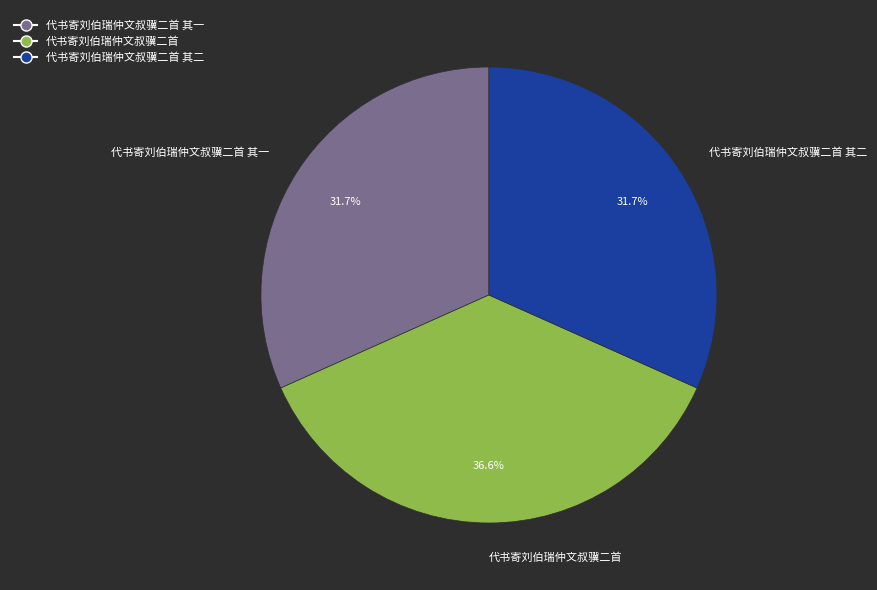

Which slice is the largest?

代书寄刘伯瑞仲文叔骥二首